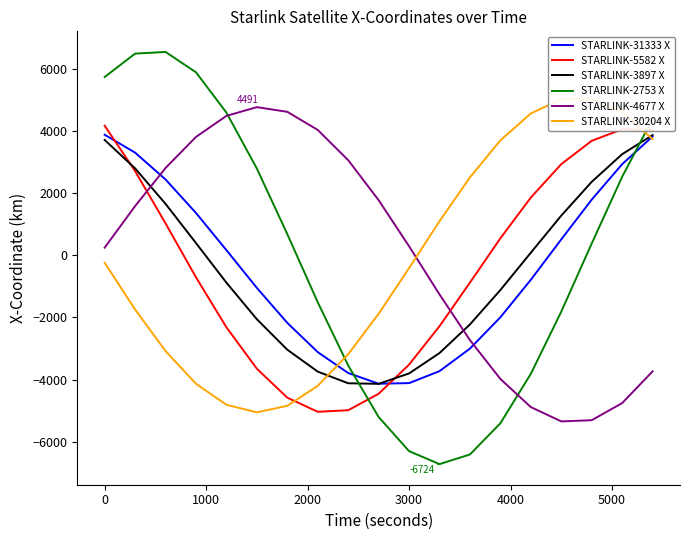

The STARLINK-31333 X series shows -4115.5 at 3000. True or false?

True